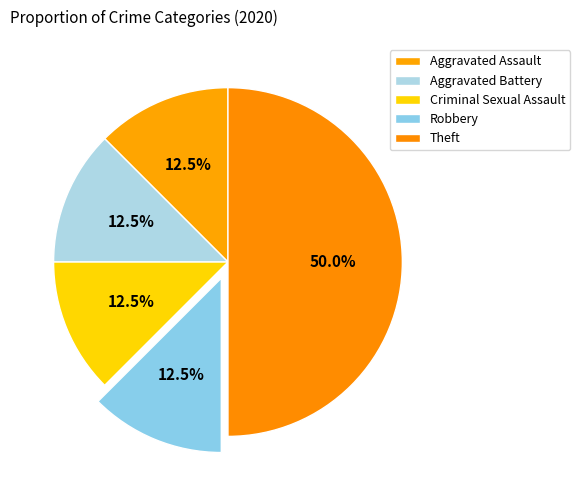

How many segments does this pie chart have?

5